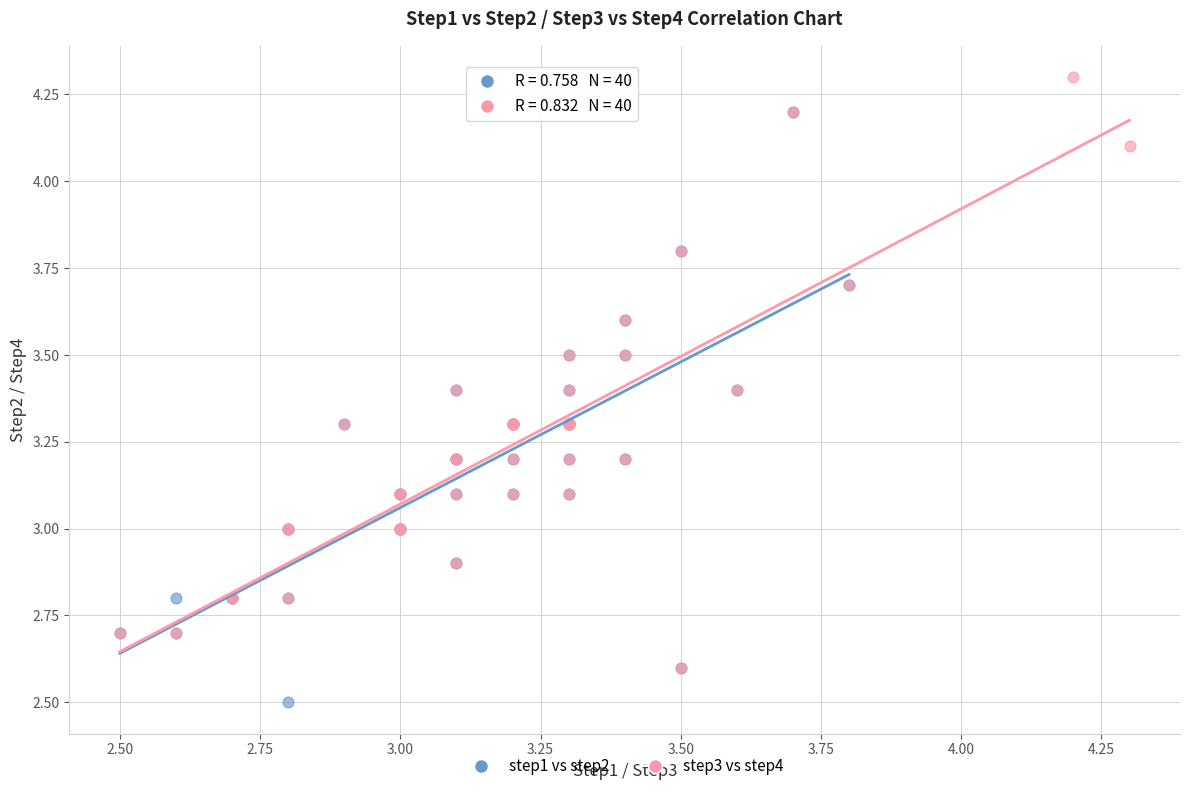

Which series contains the lowest Y value?

step1 vs step2